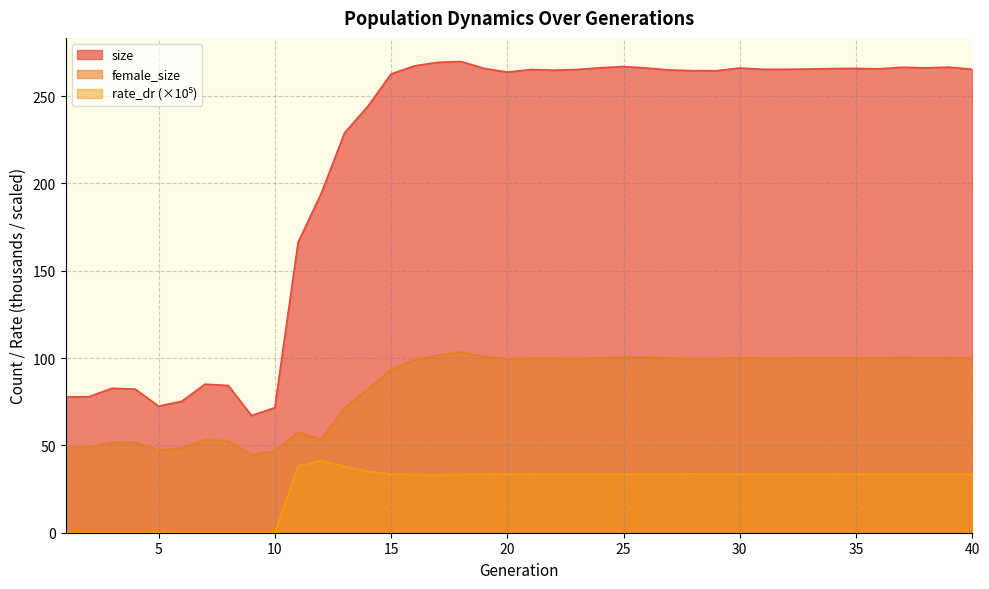

True or false: rate_dr has a value of 33.5 at 23.

True